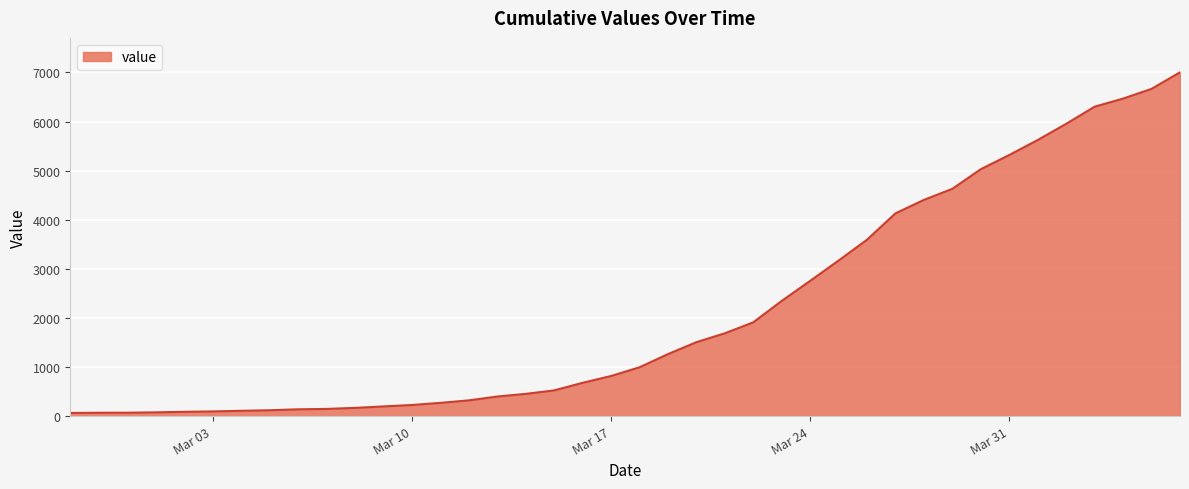

Reading right to left, extract all data points from this chart.

7004	6666	6468	6303	5954	5624	5319	5030	4630	4404	4130	3593	3168	2754	2345	1909	1686	1505	1261	993	816	677	523	452	398	320	269	226	197	167	146	138	119	108	95	87	76	69	68	64